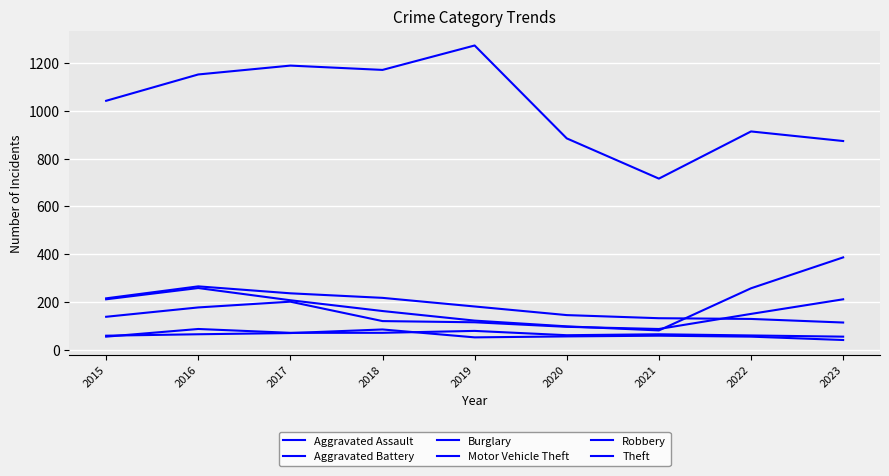

In Robbery, how many points are higher than both neighbors (excluding endpoints)?

1